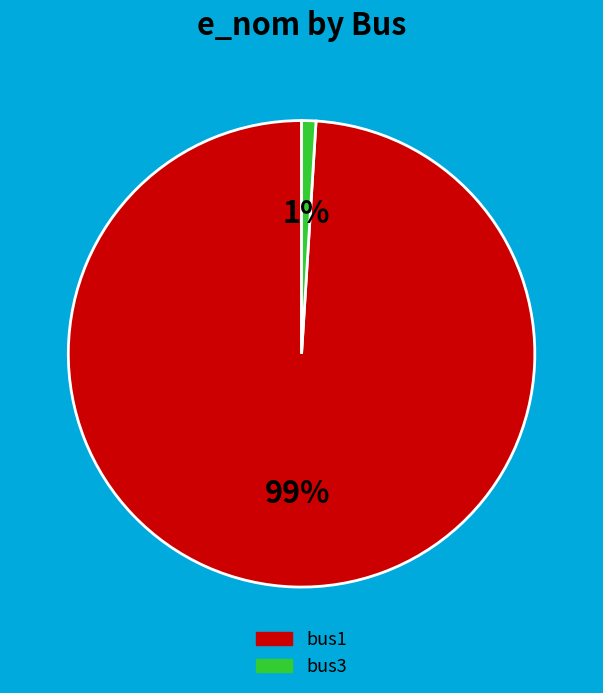

Rank the categories by value from highest to lowest.

bus1, bus3